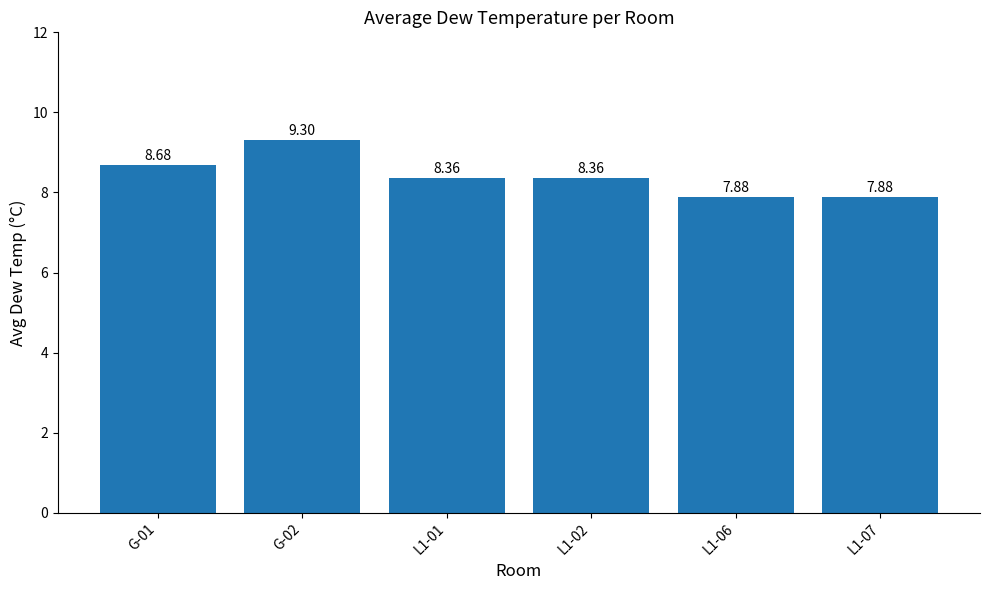

What is the difference between the second highest and minimum values?

0.8